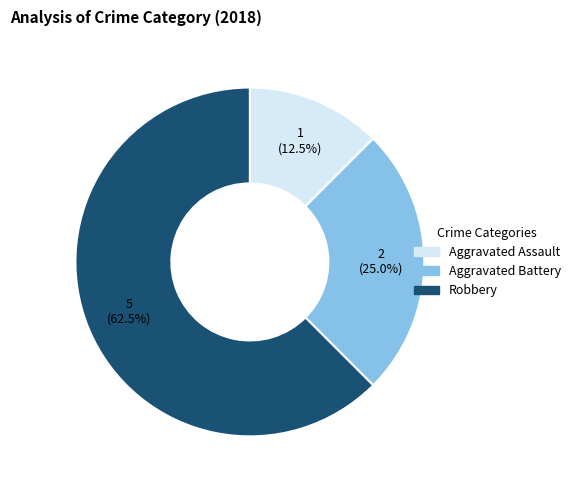

Approximately how many times larger is the value at Aggravated Battery compared to Aggravated Assault?

2.0